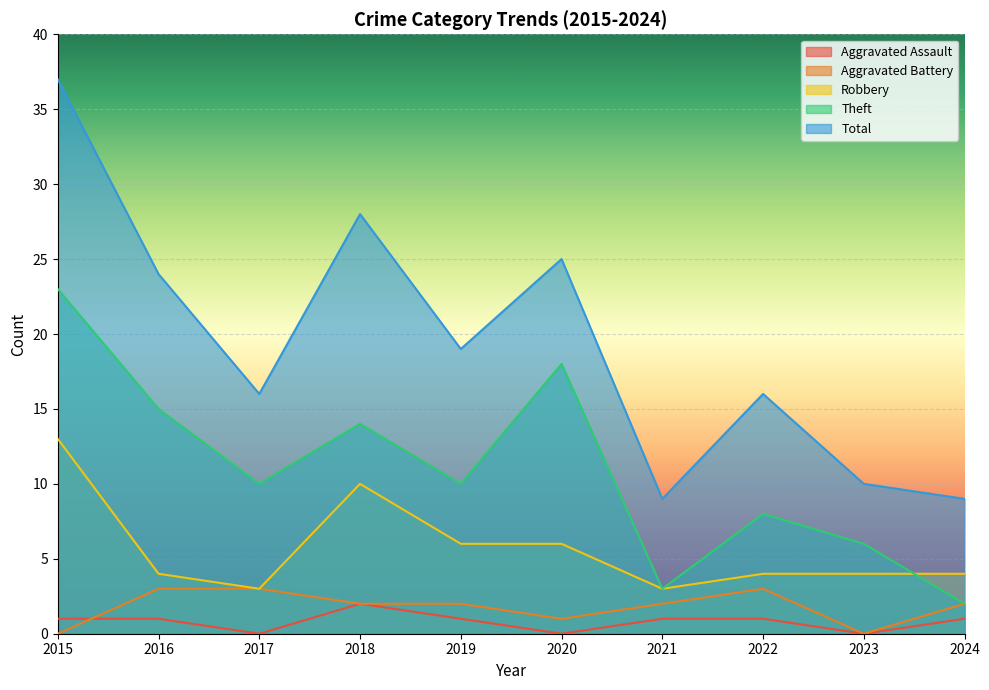

Count the number of categories in the chart.

10